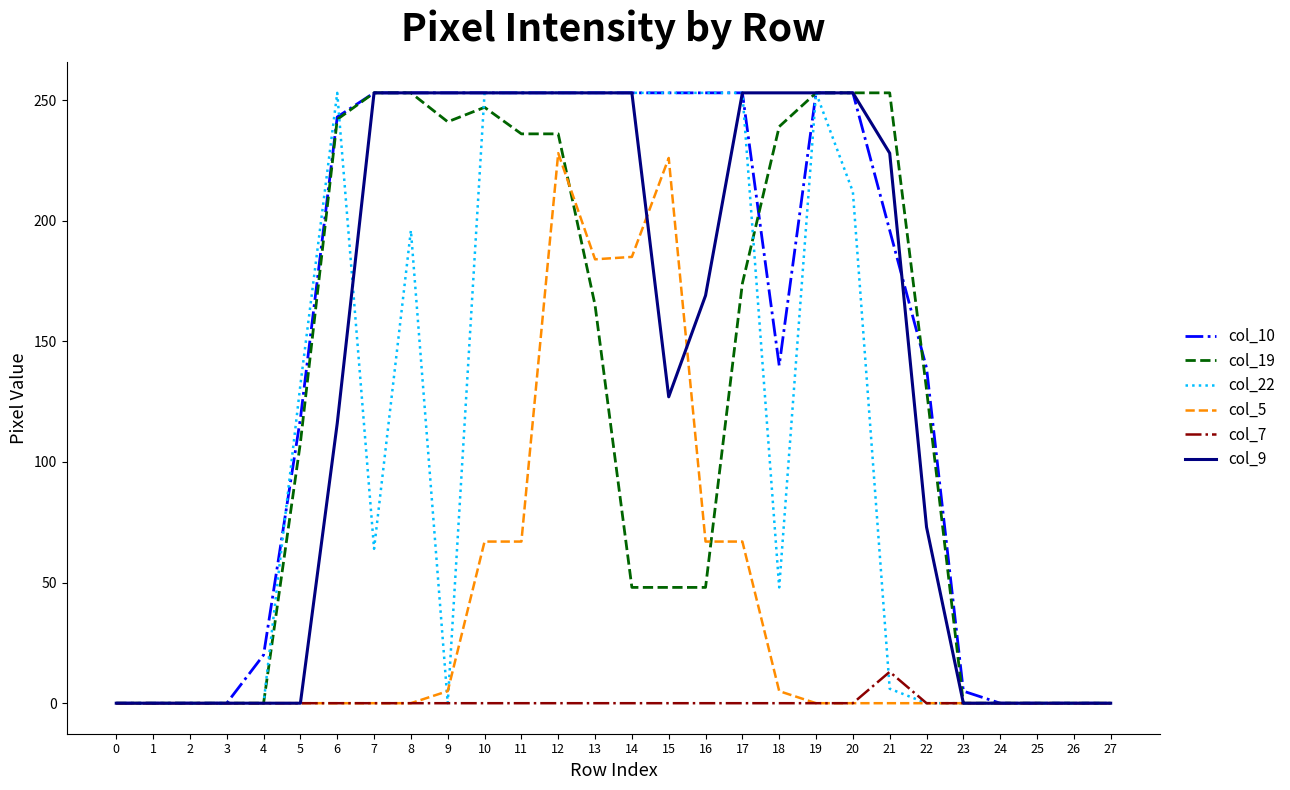

What is the highest value of the col_19 series?

253